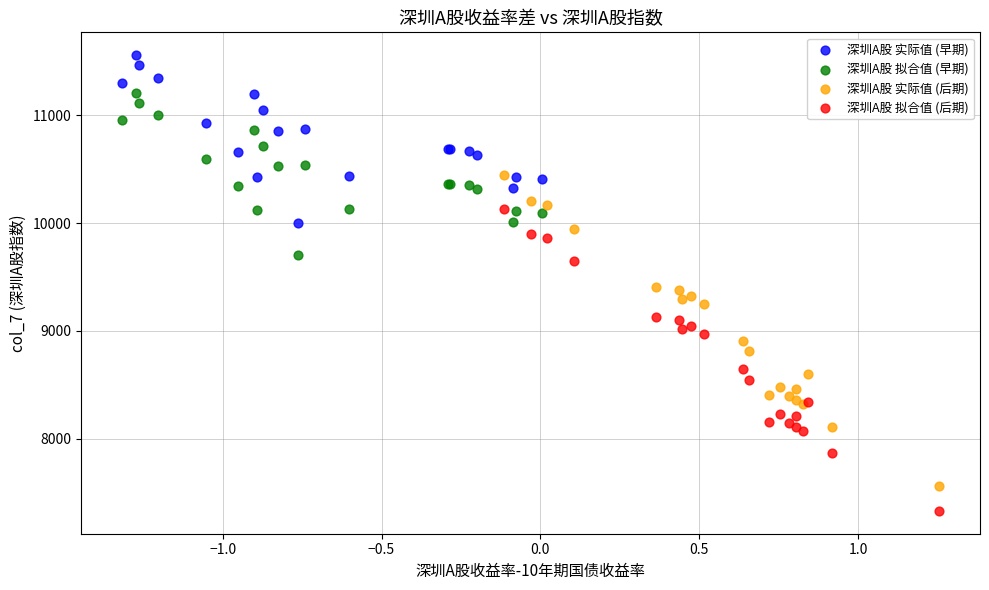

Which series contains the highest Y value?

深圳A股 实际值 (早期)